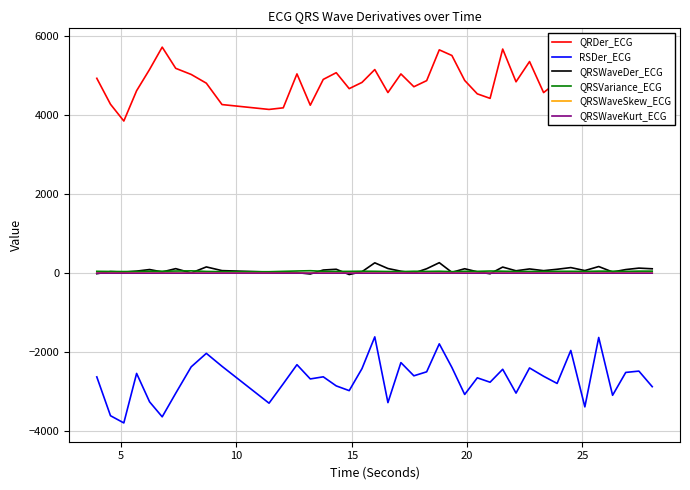

Which series has the largest total across all categories?

QRDer_ECG